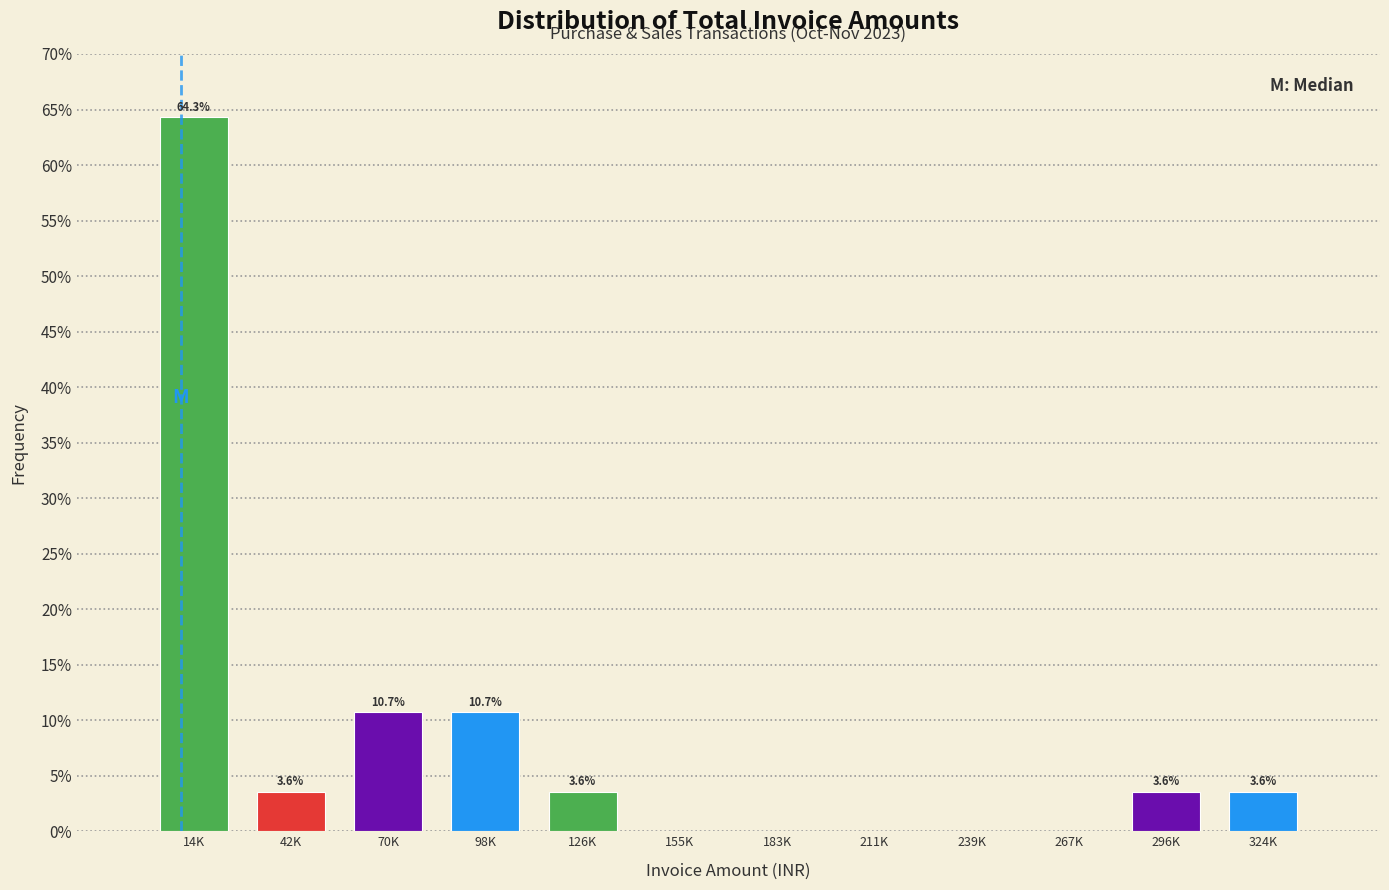

Reading left to right, list all the values displayed in this chart.

14K=64.3	42K=3.6	70K=10.7	98K=10.7	126K=3.6	155K=0.0	183K=0.0	211K=0.0	239K=0.0	267K=0.0	296K=3.6	324K=3.6